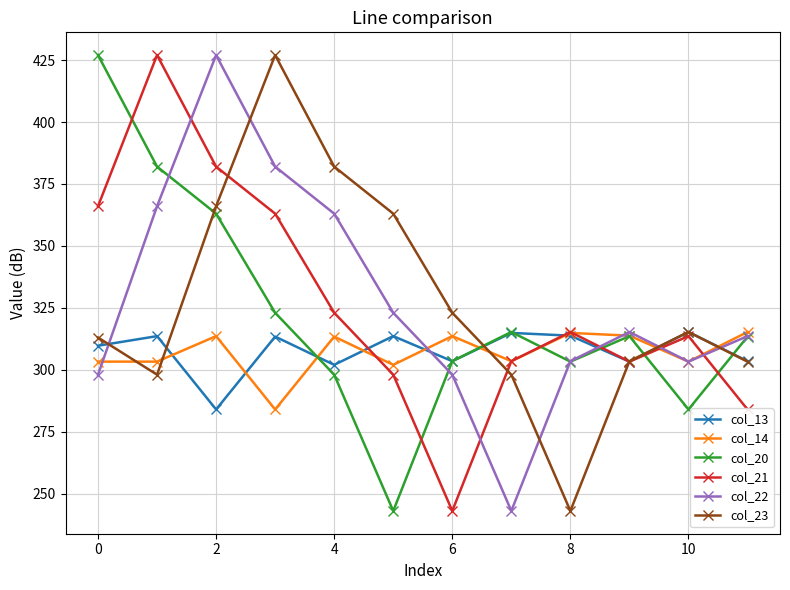

True or false: col_13 and col_22 cross at least once.

True